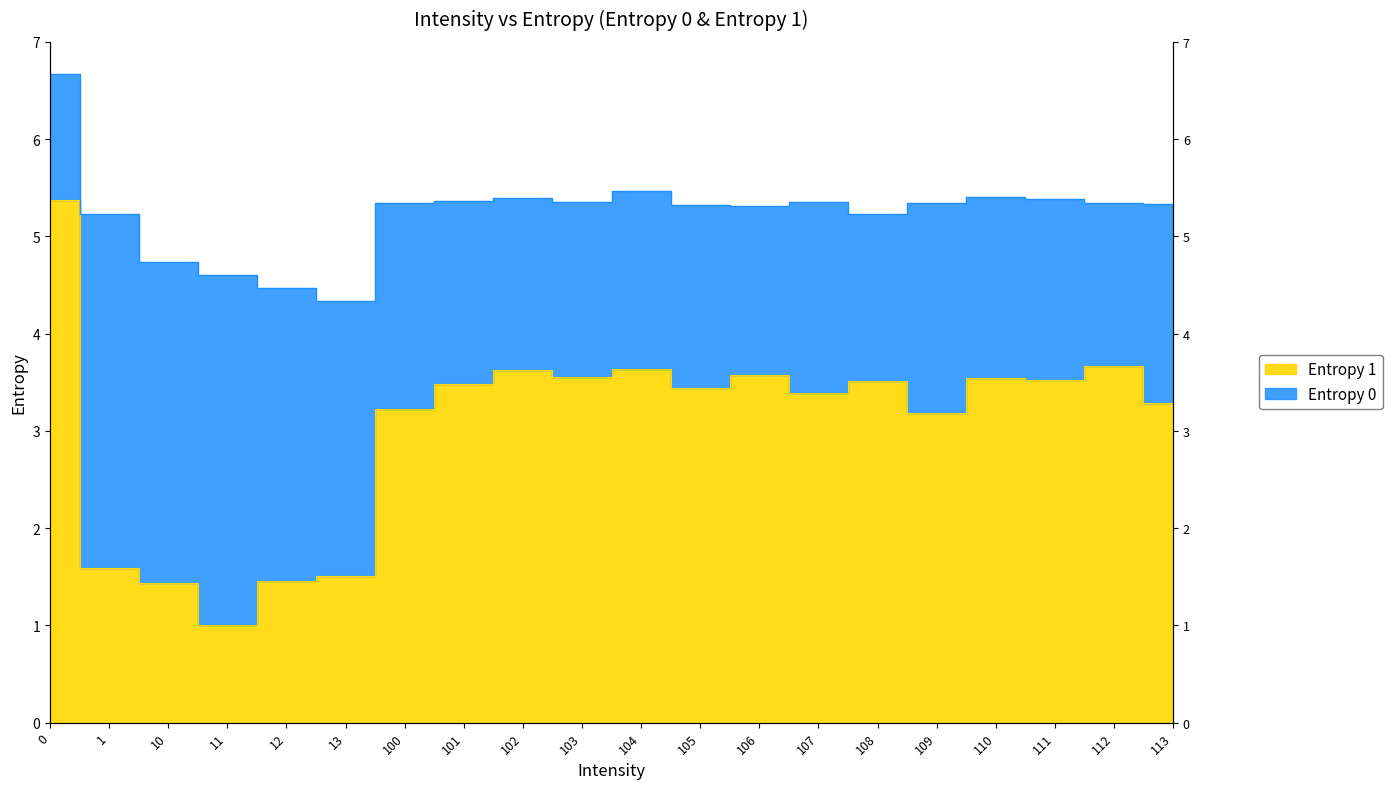

What is the value of the Entropy 0 point at the 8th from the left?

5.4